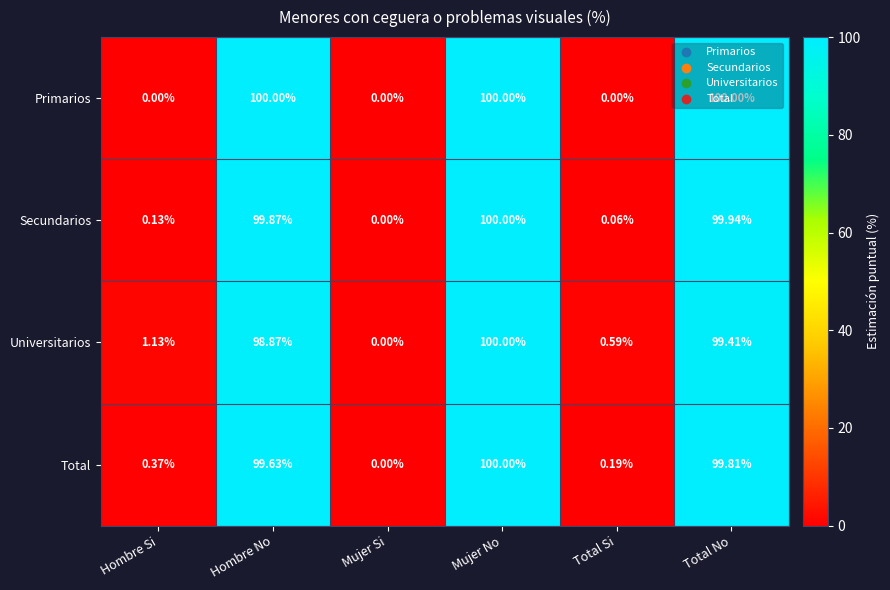

Which series changed the most between Mujer No and Total No?

Universitarios